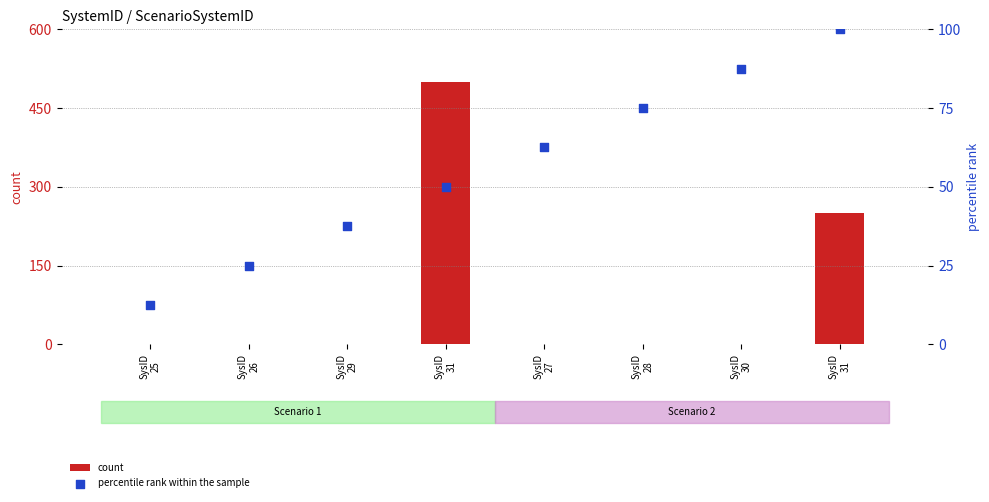

At which category is the sum across all series the highest?

SysID
31